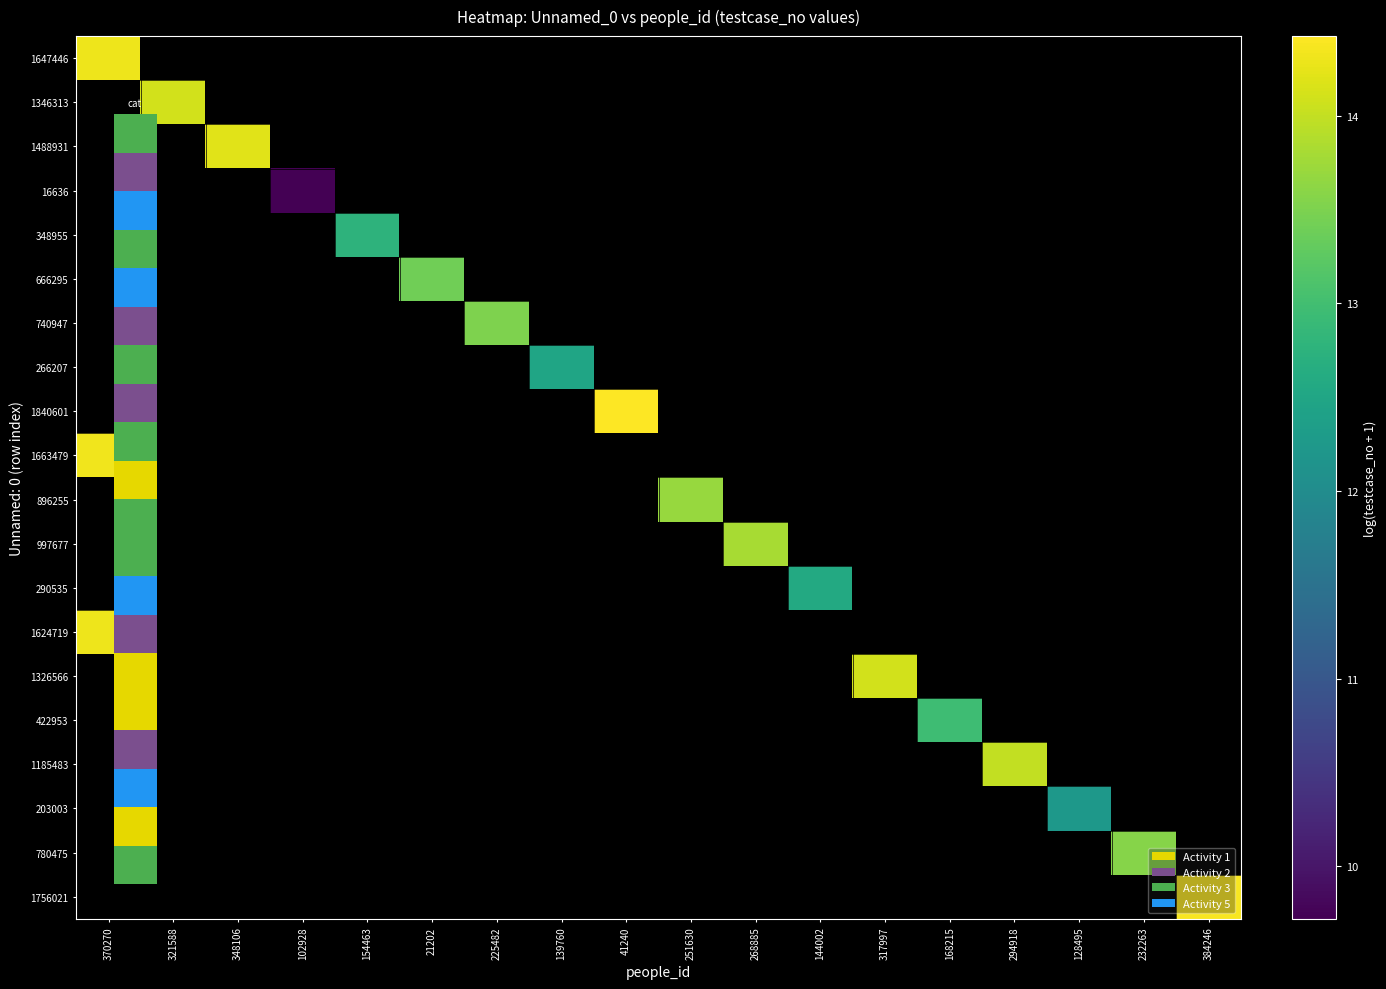

At how many categories does at least one series exceed 9?

18